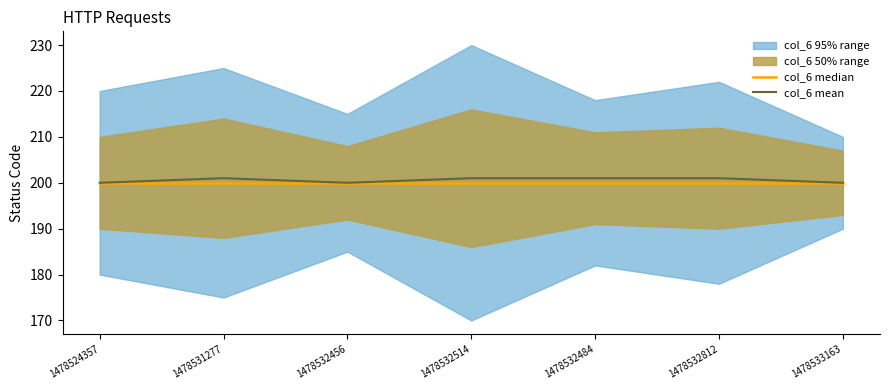

True or false: col_6 median has a value of 43 at 1478532484.

False